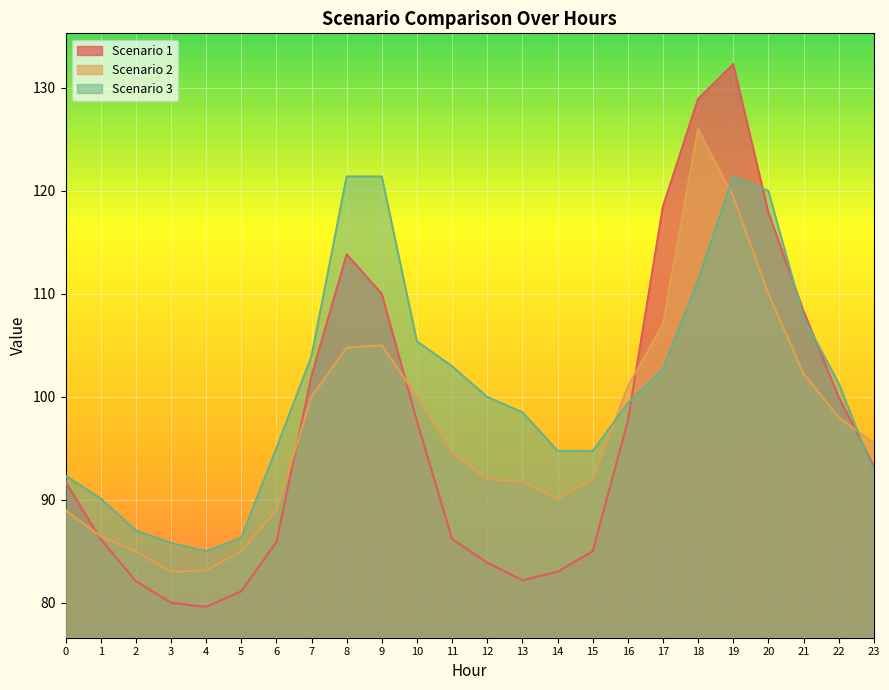

Which has a higher value, 16 or 7?

7